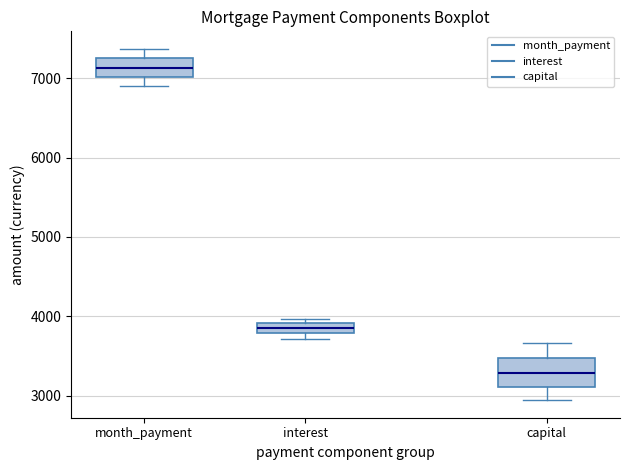

Comparing the boxes themselves (not the whiskers), which one is the tallest?

capital